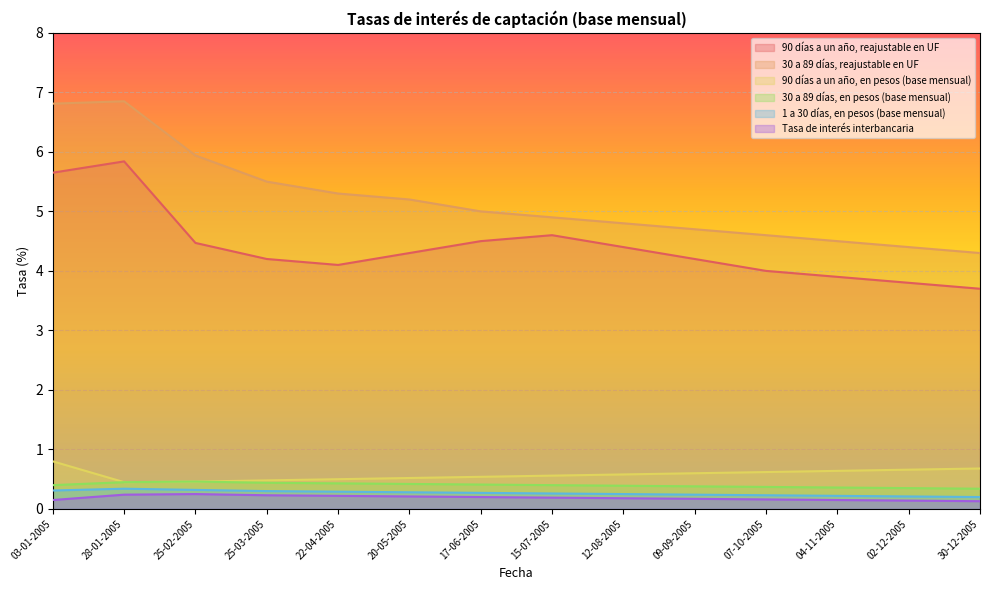

At 03-01-2005, list the series in order from largest to smallest.

30 a 89 días, reajustable en UF, 90 días a un año, reajustable en UF, 90 días a un año, en pesos (base mensual), 30 a 89 días, en pesos (base mensual), 1 a 30 días, en pesos (base mensual), Tasa de interés interbancaria